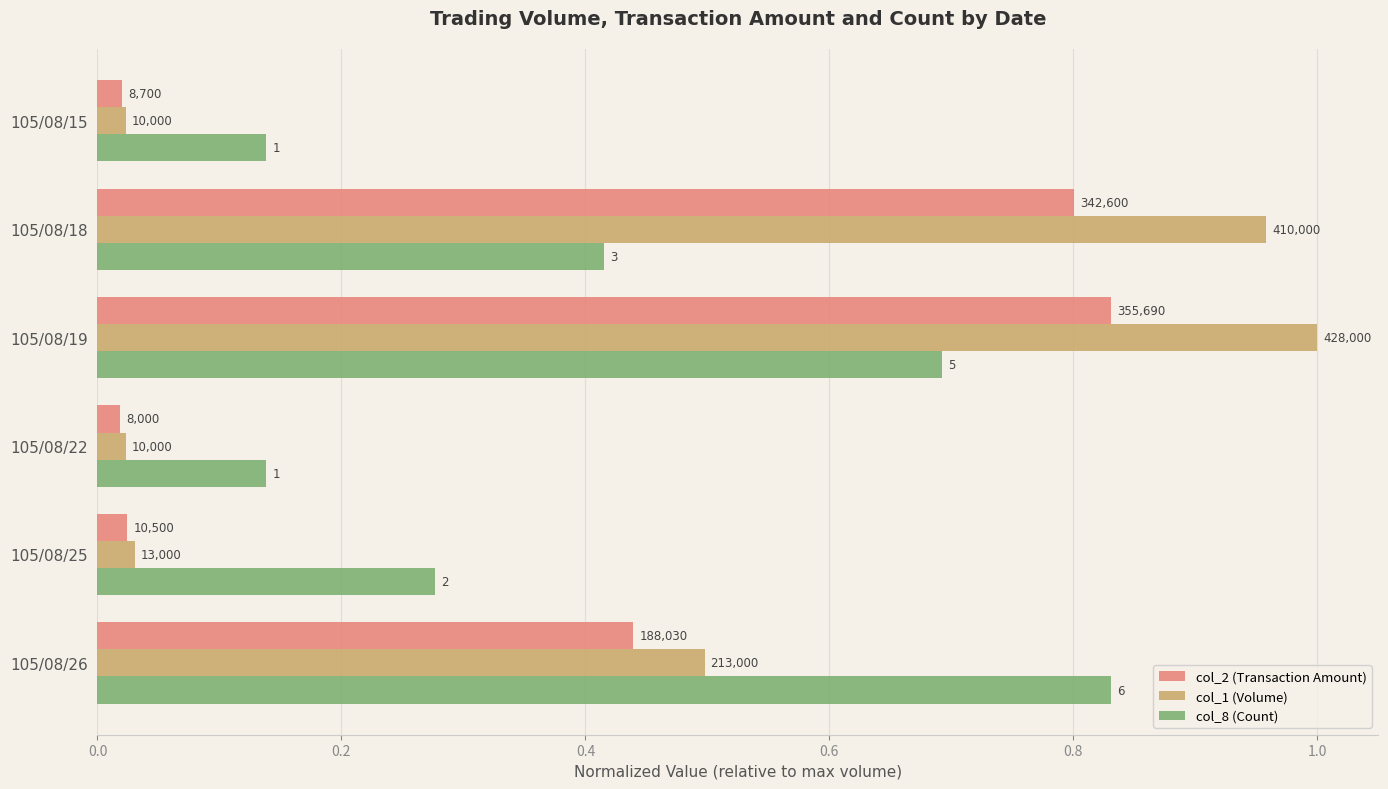

Which series has the largest range (max minus min)?

col_1 (Volume)